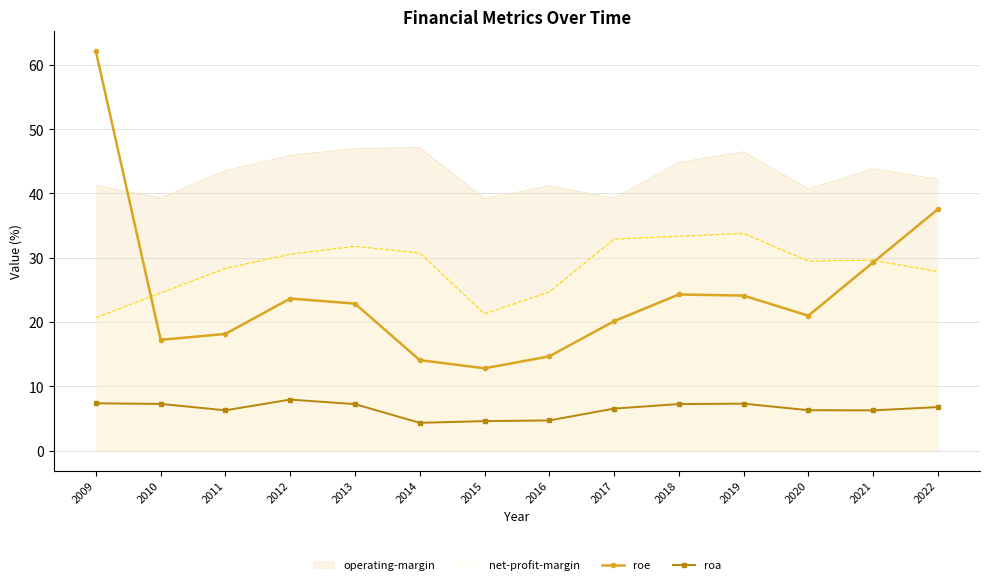

What is the value of the roa point at the 2nd from the left?

7.3